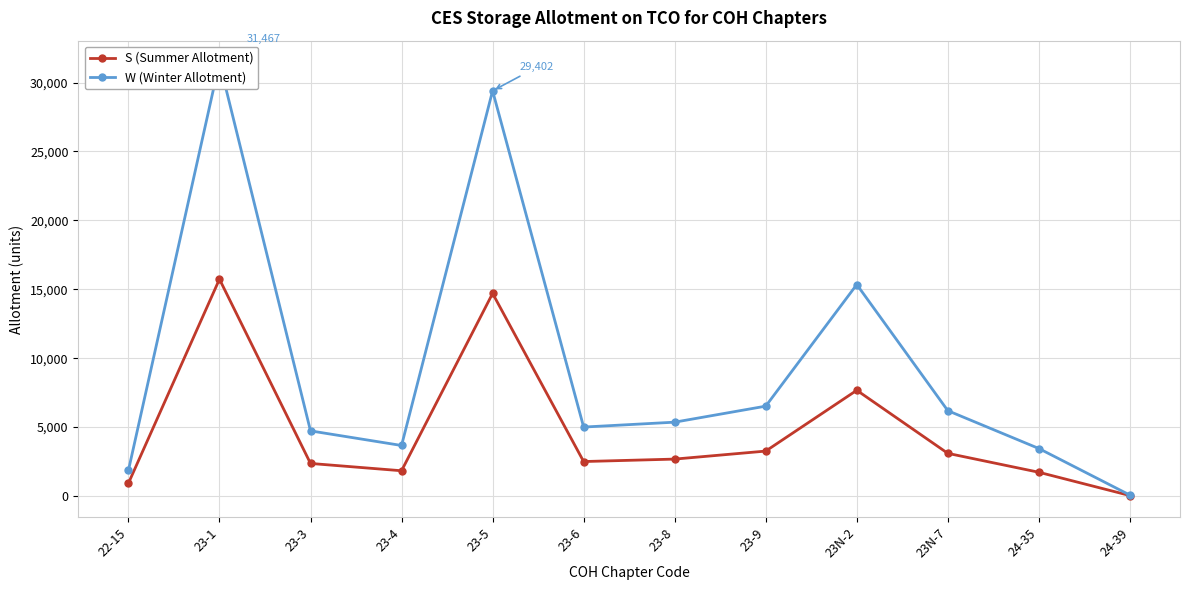

Which series has the largest total across all categories?

W (Winter Allotment)